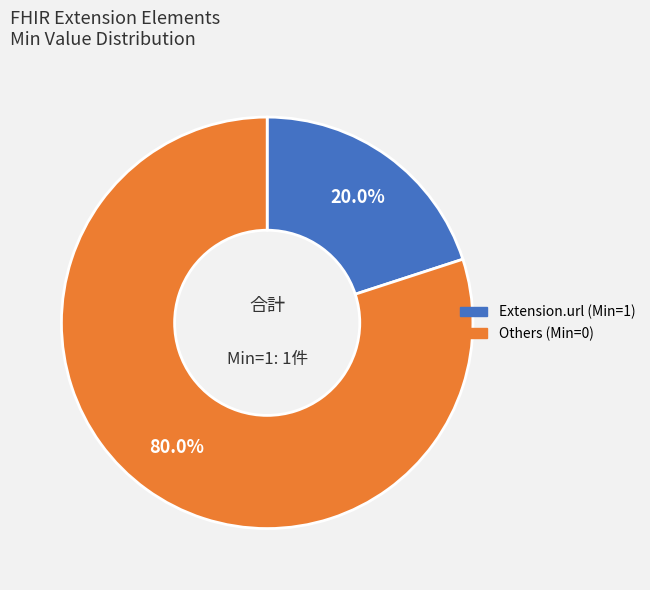

To the nearest percent, what is the average slice percentage?

50%